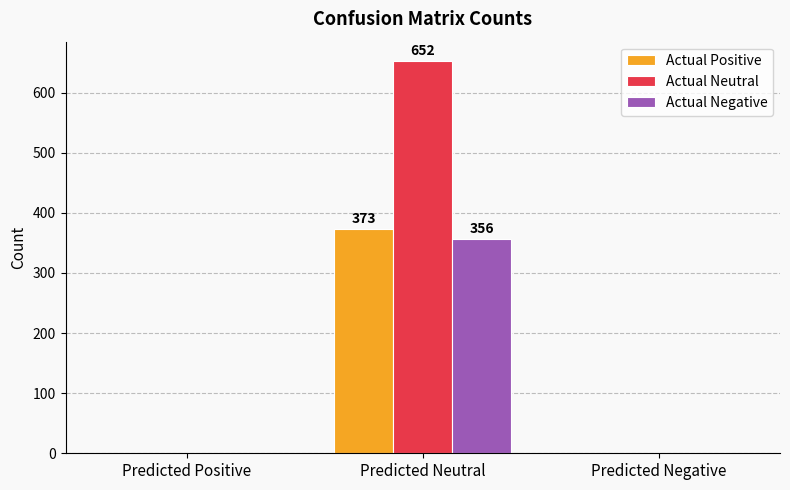

Which category has the highest value across all series?

Predicted Neutral